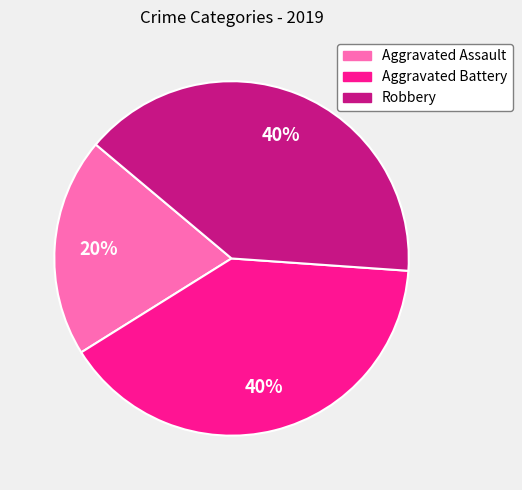

How many slices are in this pie chart?

3